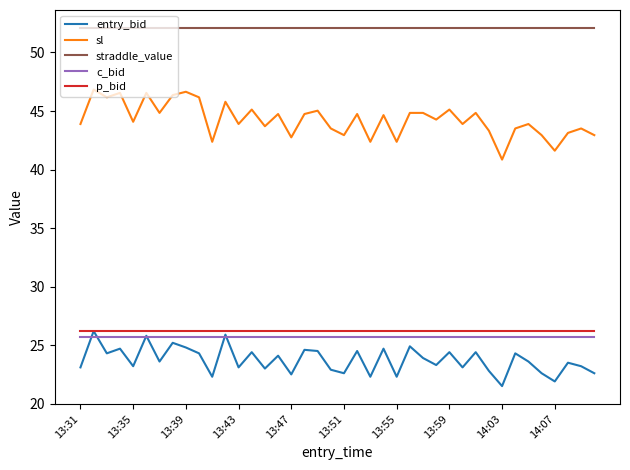

Which series has the largest total across all categories?

straddle_value